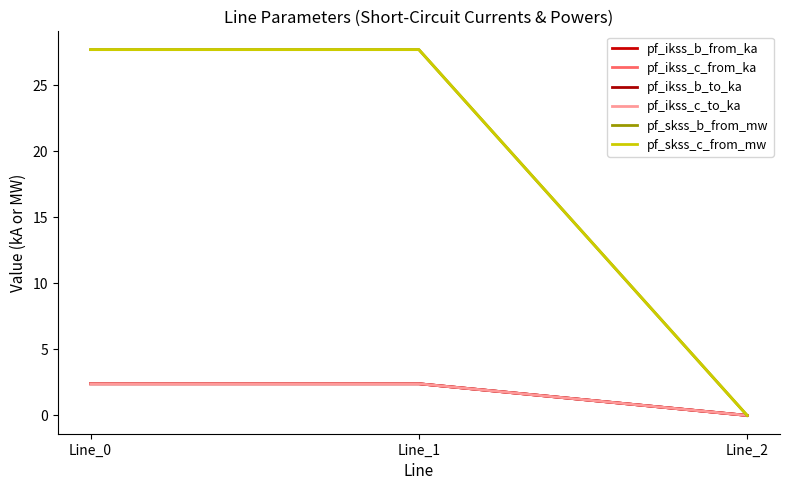

True or false: pf_ikss_b_from_ka has a value of 1.2 at Line_0.

False